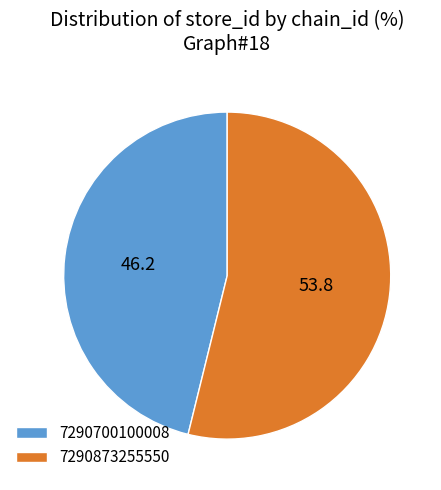

What is the largest slice in the pie chart?

7290873255550